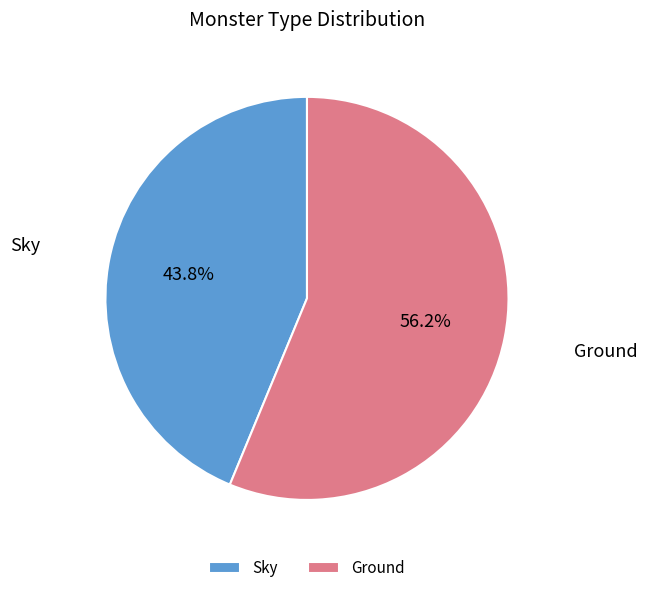

To the nearest percent, what portion does Ground represent?

56%